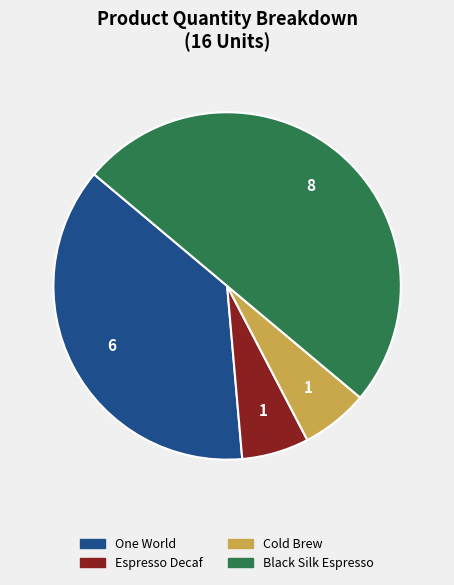

How many slices are in this pie chart?

4